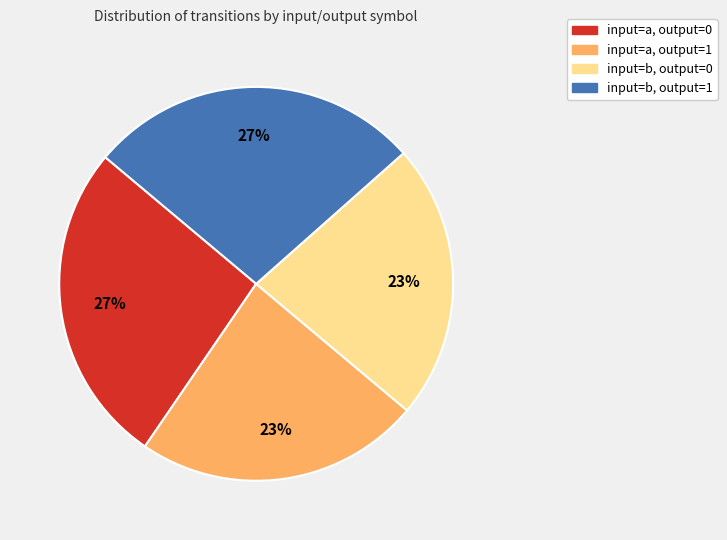

To the nearest percent, what percentage of the pie is input=b, output=1?

27%